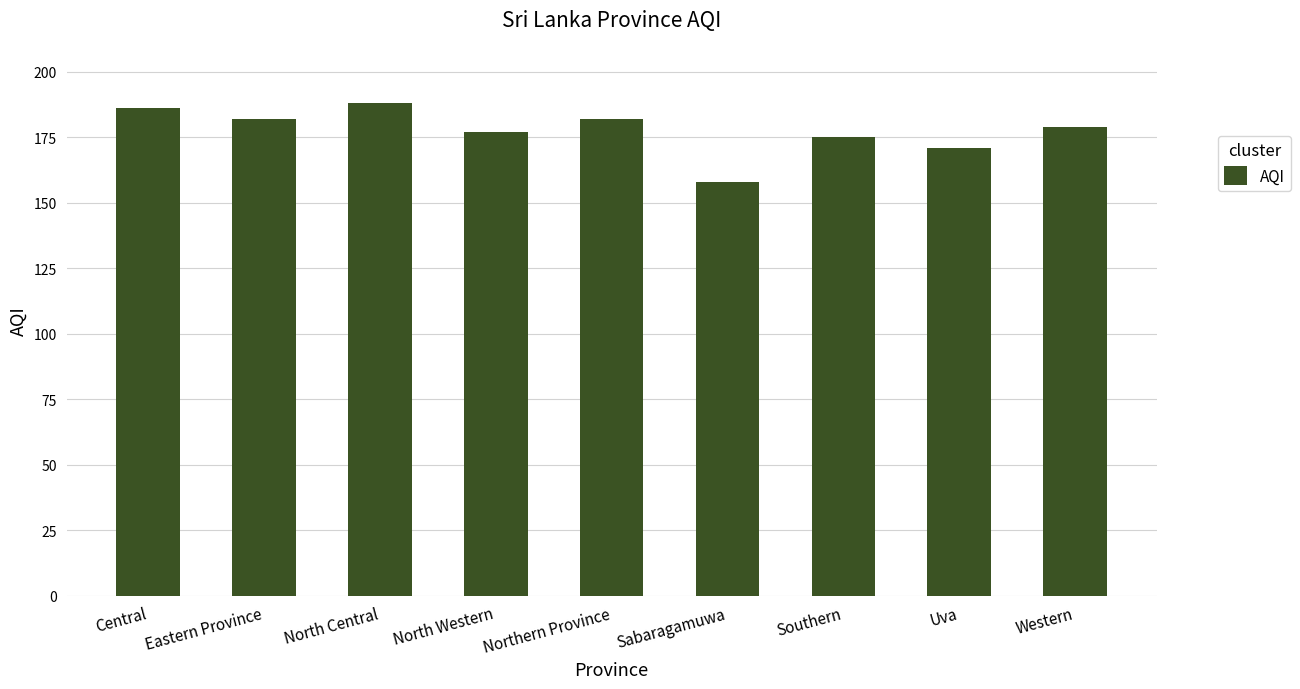

Does the chart contain any negative values?

No